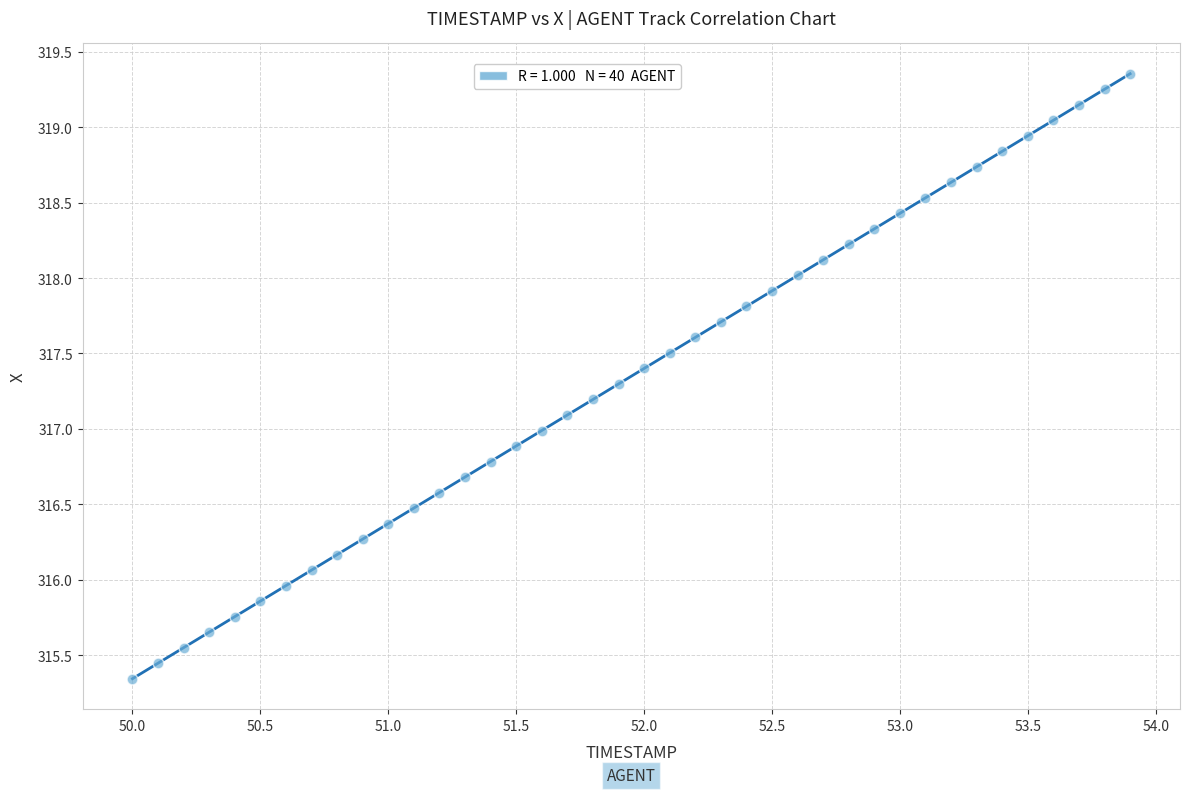

What is the range of Y values (max minus min)?

4.0